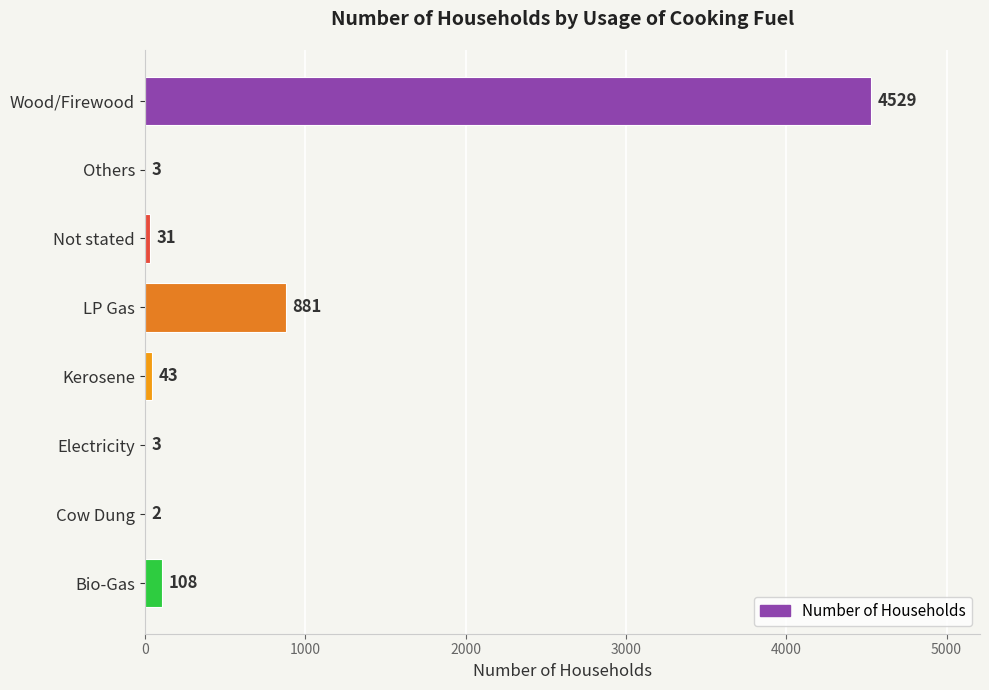

What is the greatest value displayed?

4529